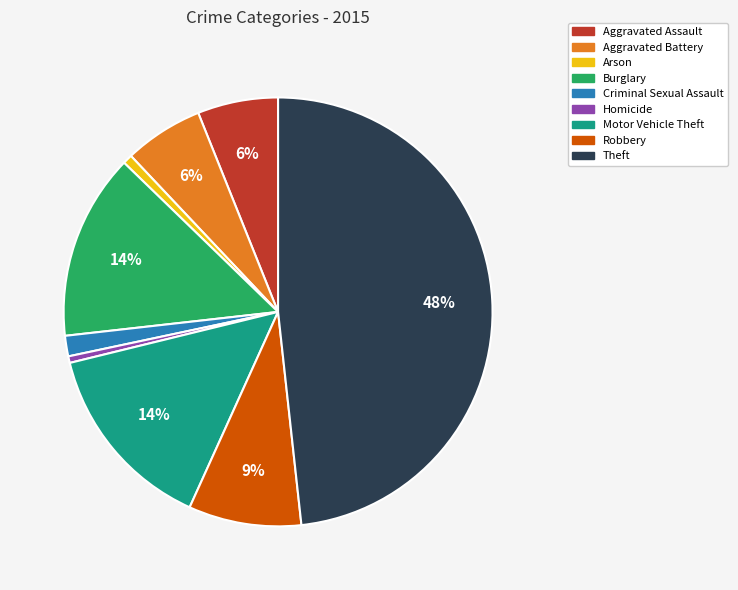

To the nearest percent, what is the difference between the largest and smallest slice percentages?

48%